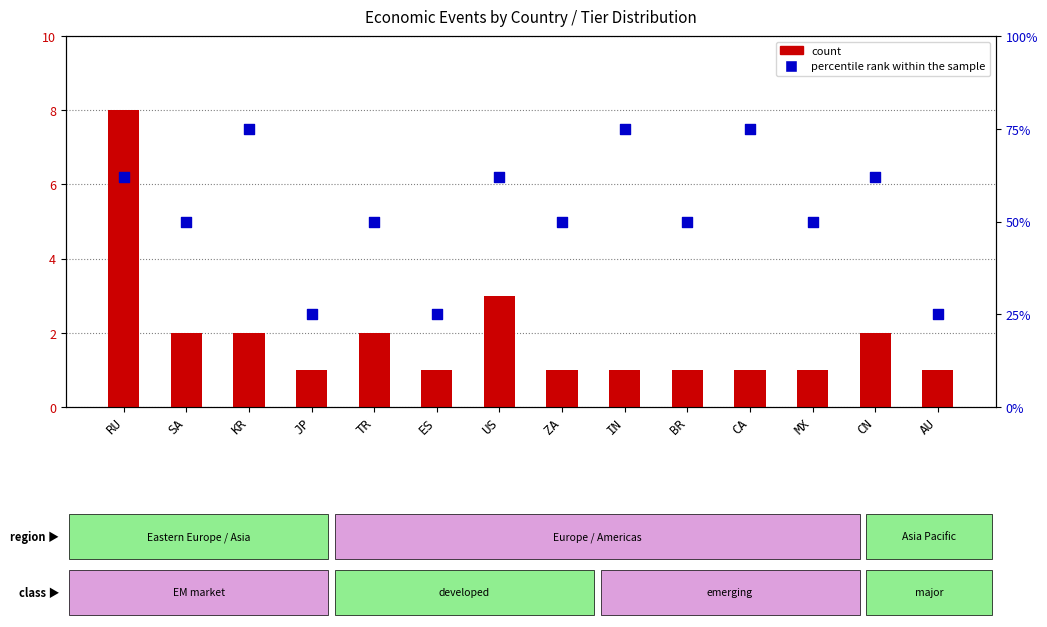

Which series contains the lowest Y value?

count